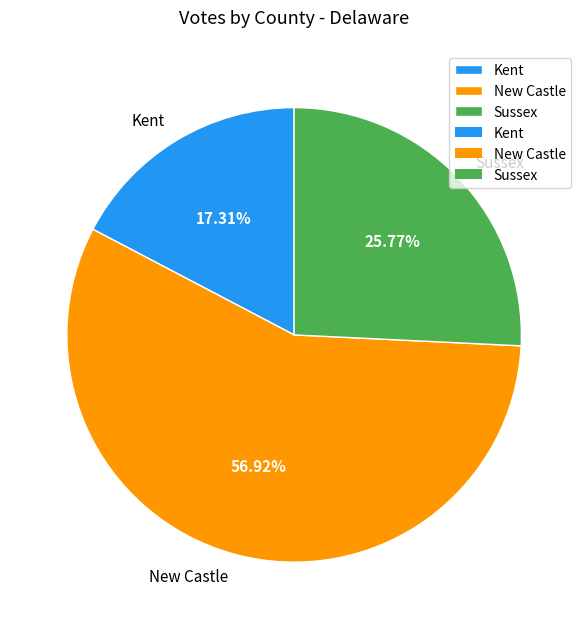

Rank the categories by value from lowest to highest.

Kent, Sussex, New Castle